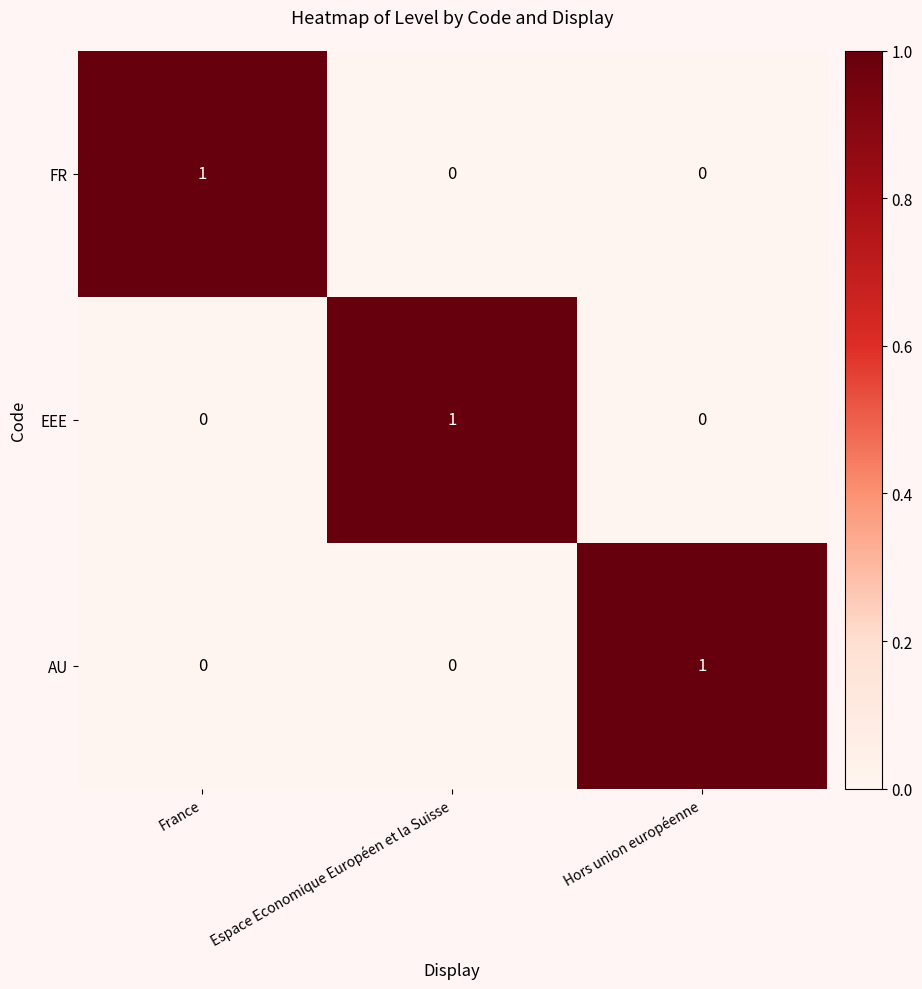

Reading left to right, transcribe all the data shown in this chart.

FR: 1	0	0
EEE: 0	1	0
AU: 0	0	1